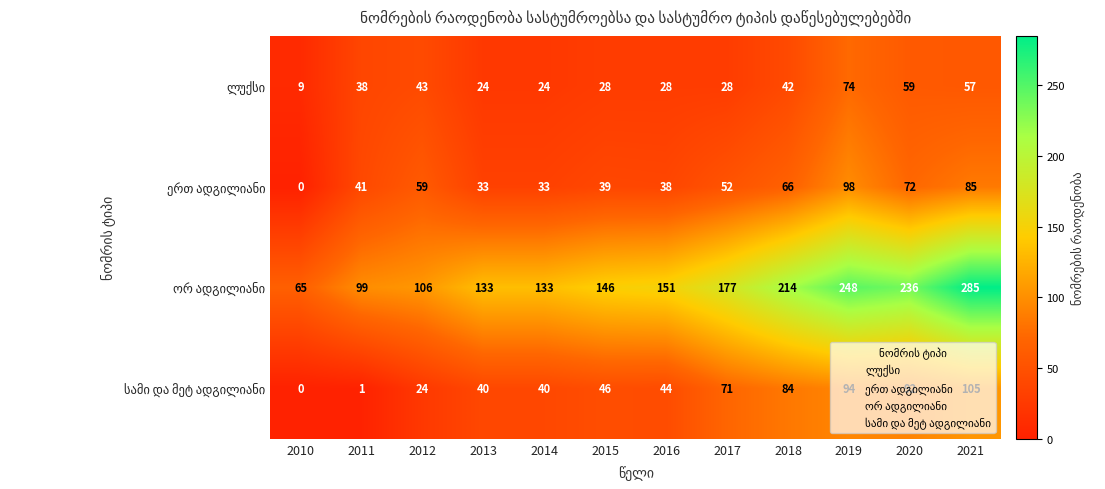

What is the total value across all series at 2021?

532